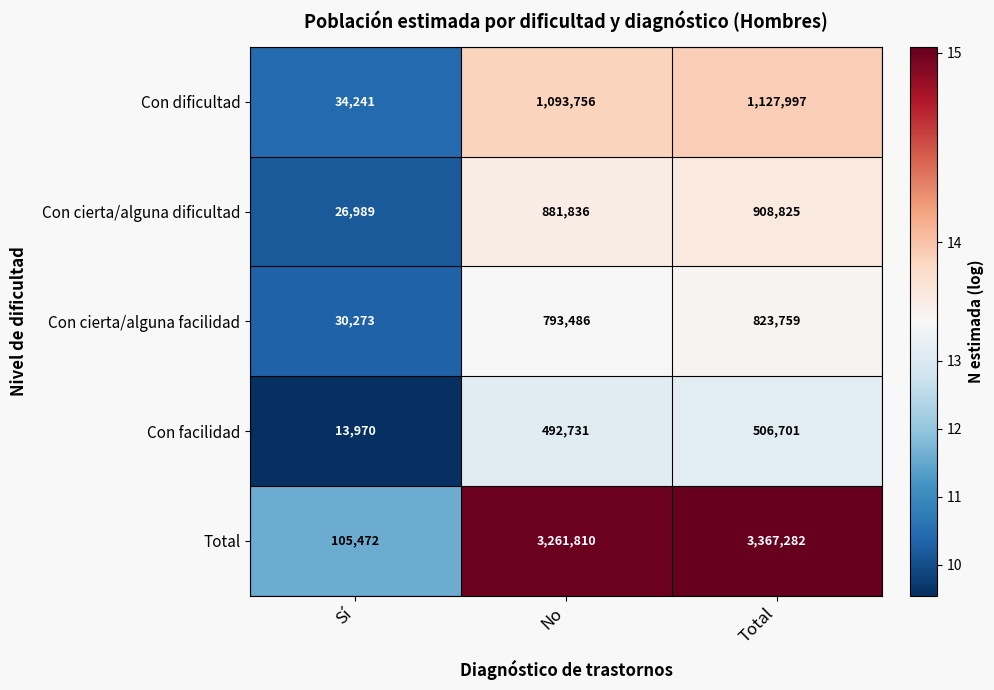

Read the Con dificultad value at No.

1093756